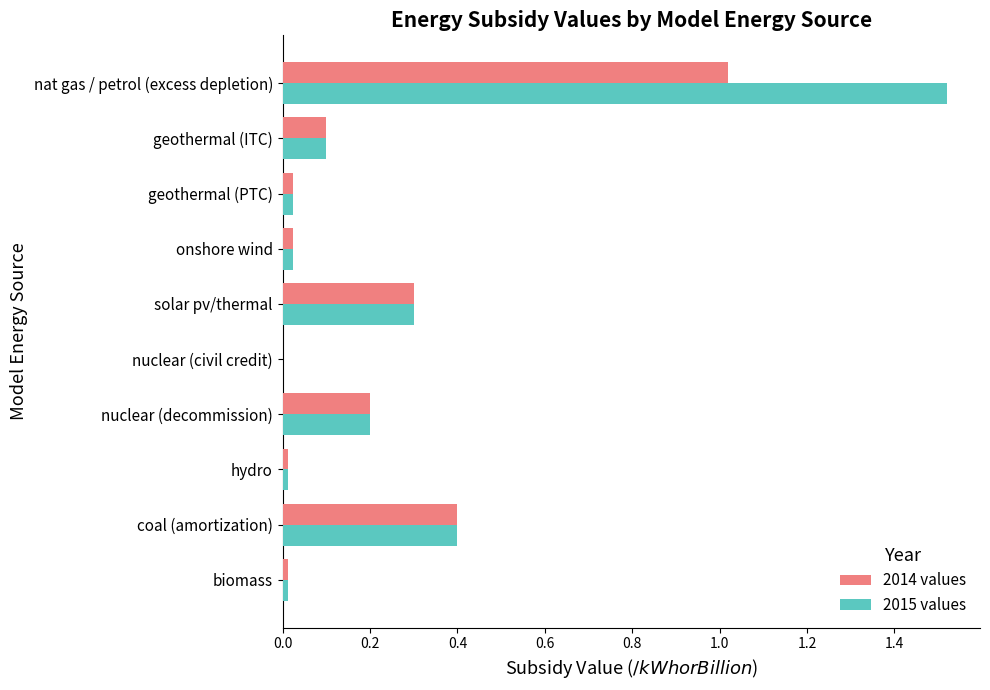

True or false: 2015 values has a value of -0.9 at nuclear (civil credit).

False